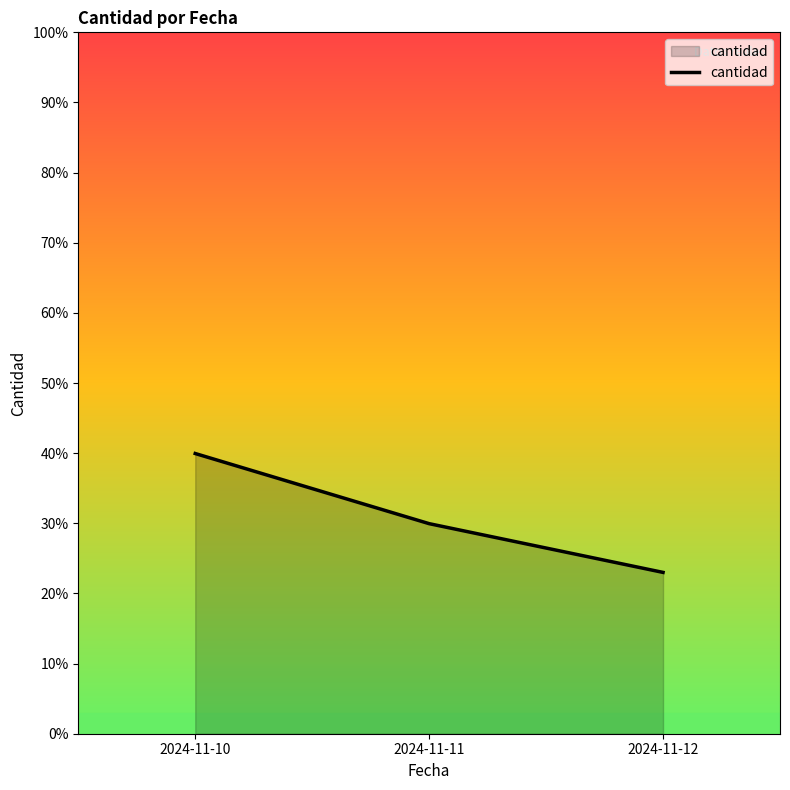

Rank the categories by value from lowest to highest.

2024-11-12, 2024-11-11, 2024-11-10